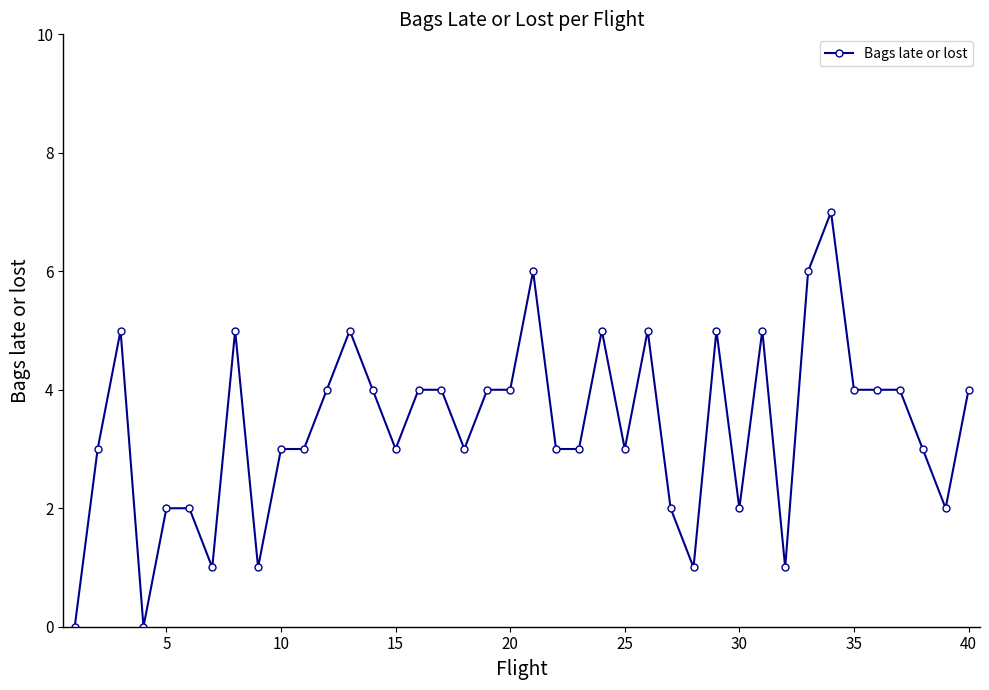

What is the sum of all values?

135